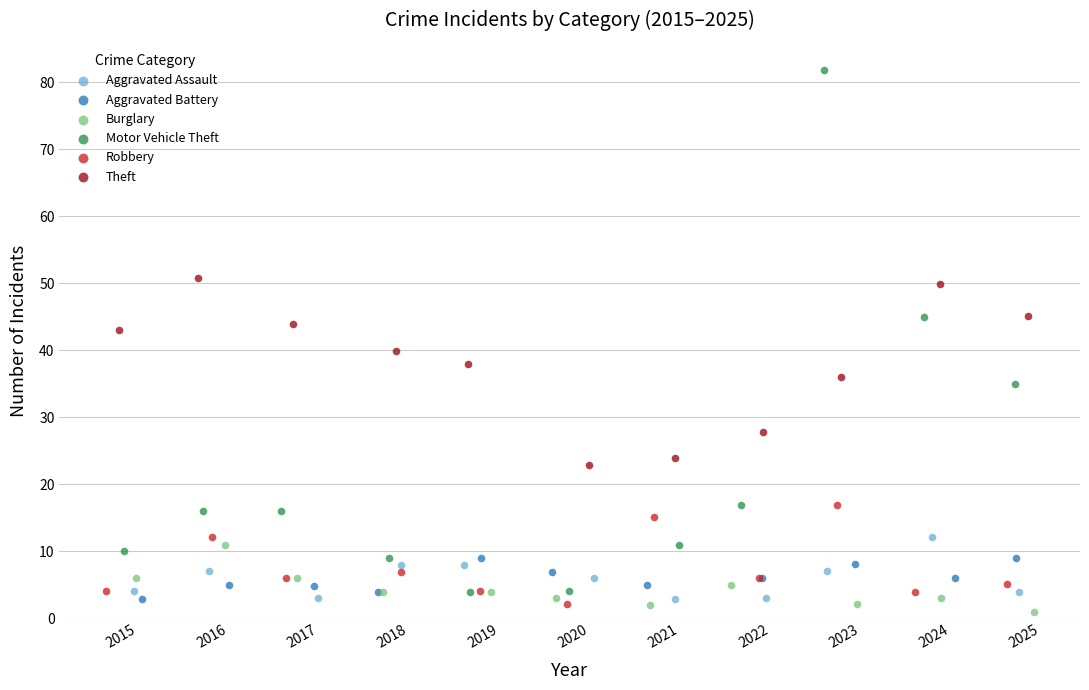

Which series reaches the minimum Y coordinate?

Burglary